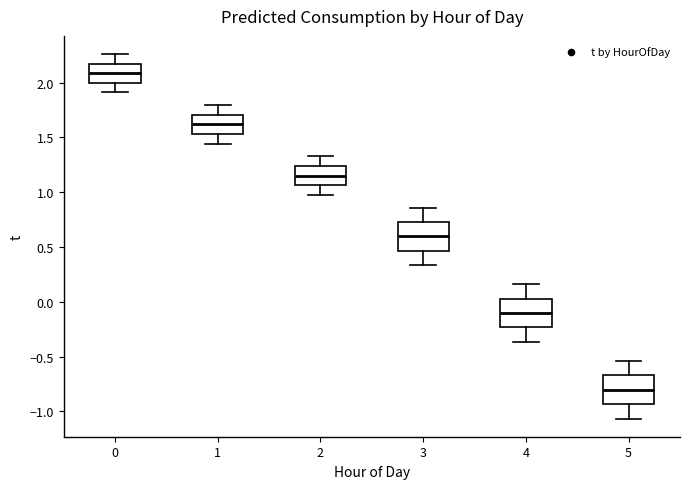

Where does the lower whisker of the box at x = 4 end on the y-axis? The values are not printed on the chart, so give them approximately, as read against the axis.

-0.35